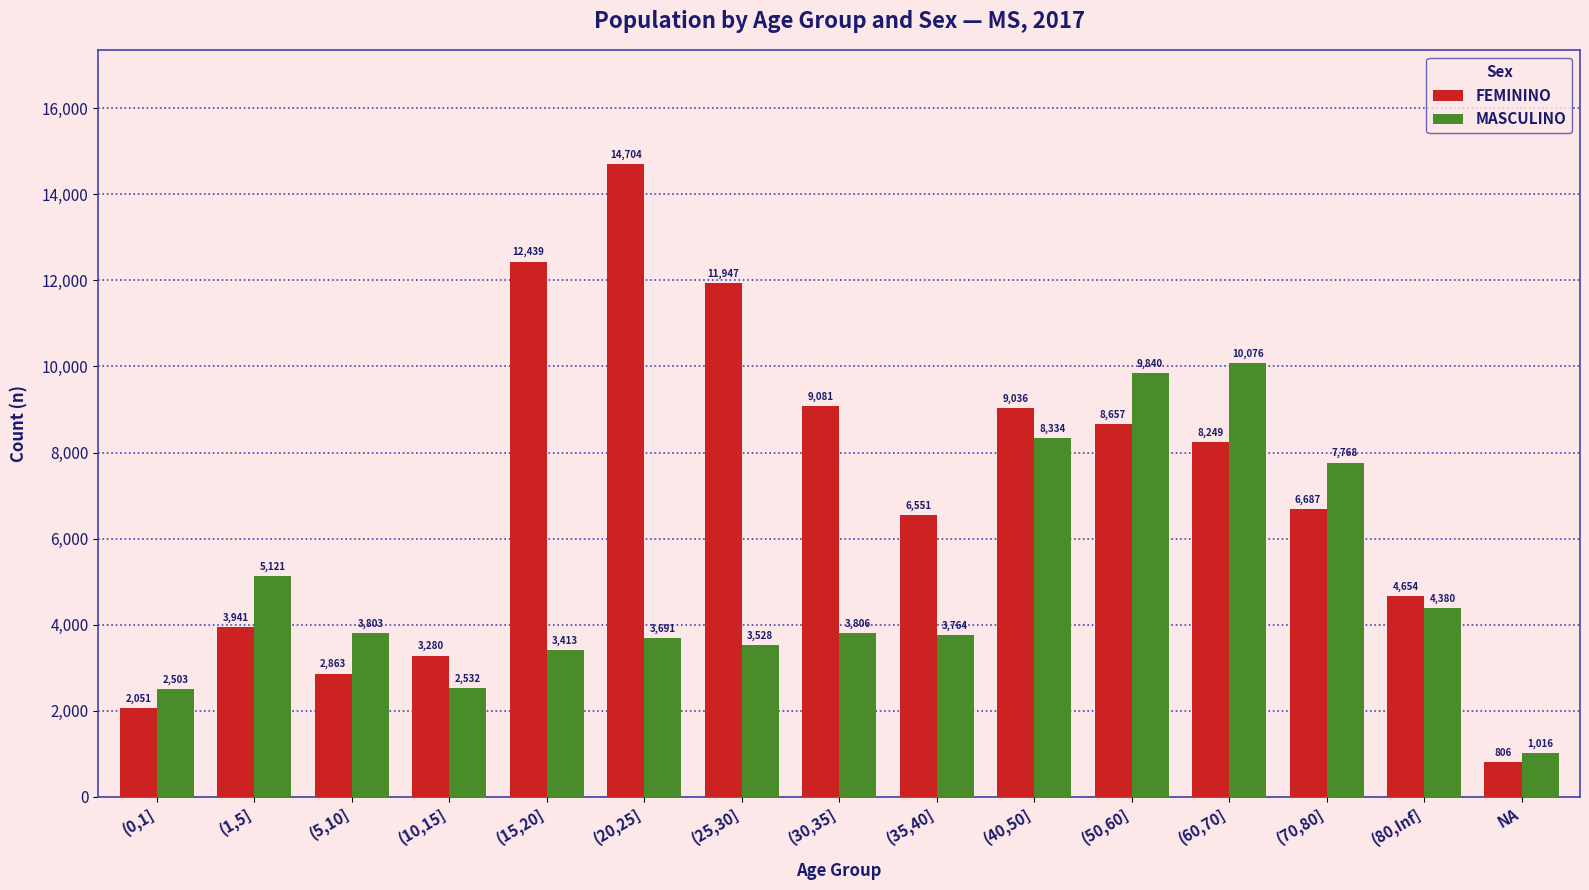

At which label is FEMININO closest to 7755?

(60,70]